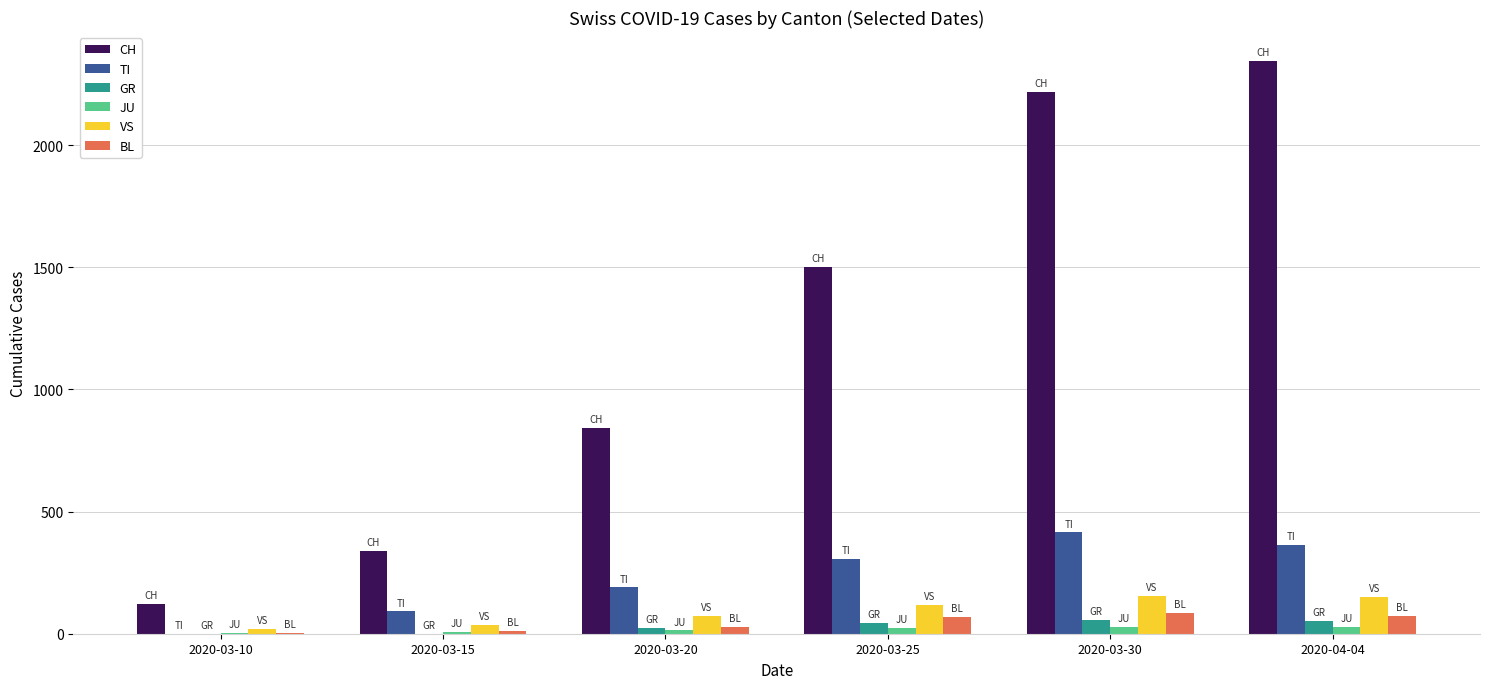

Which series changed the most between 2020-03-15 and 2020-03-20?

CH